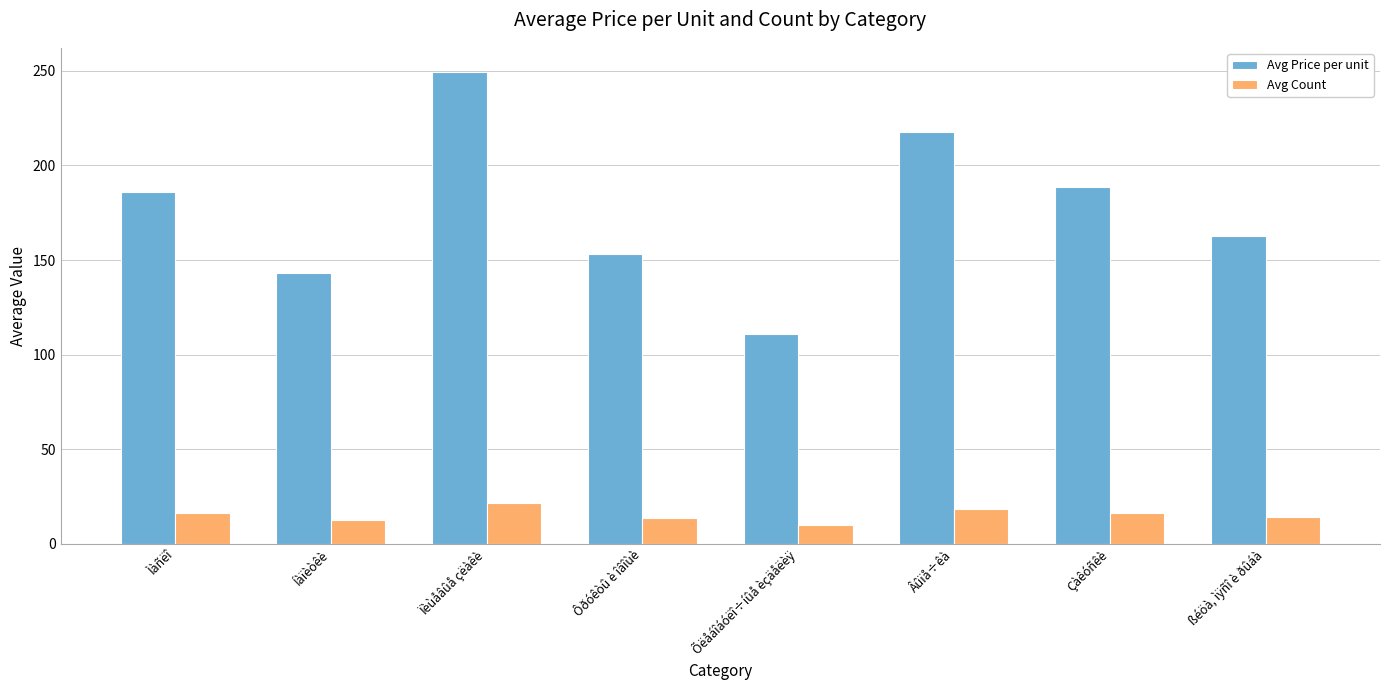

Is the value of Avg Count at Õëåáîáóëî÷íûå èçäåëèÿ greater than the value of Avg Price per unit at Çàêóñêè?

No